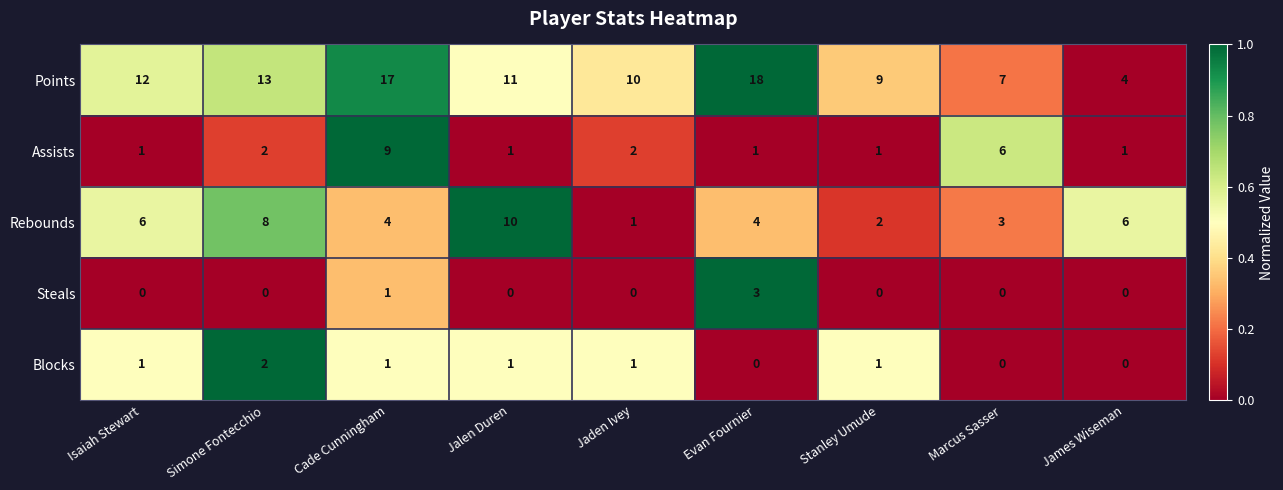

What is the total value across all series at James Wiseman?

11